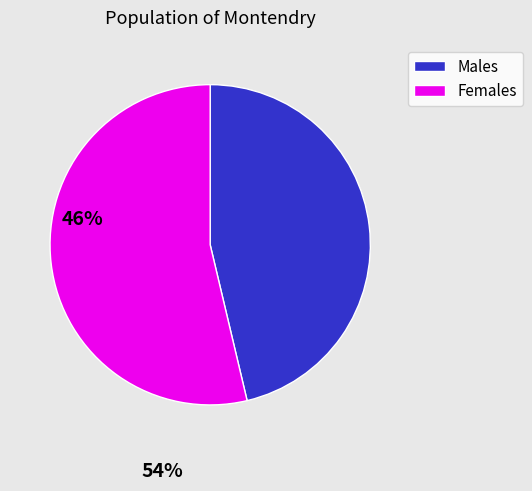

Is there a majority slice in this chart?

Yes